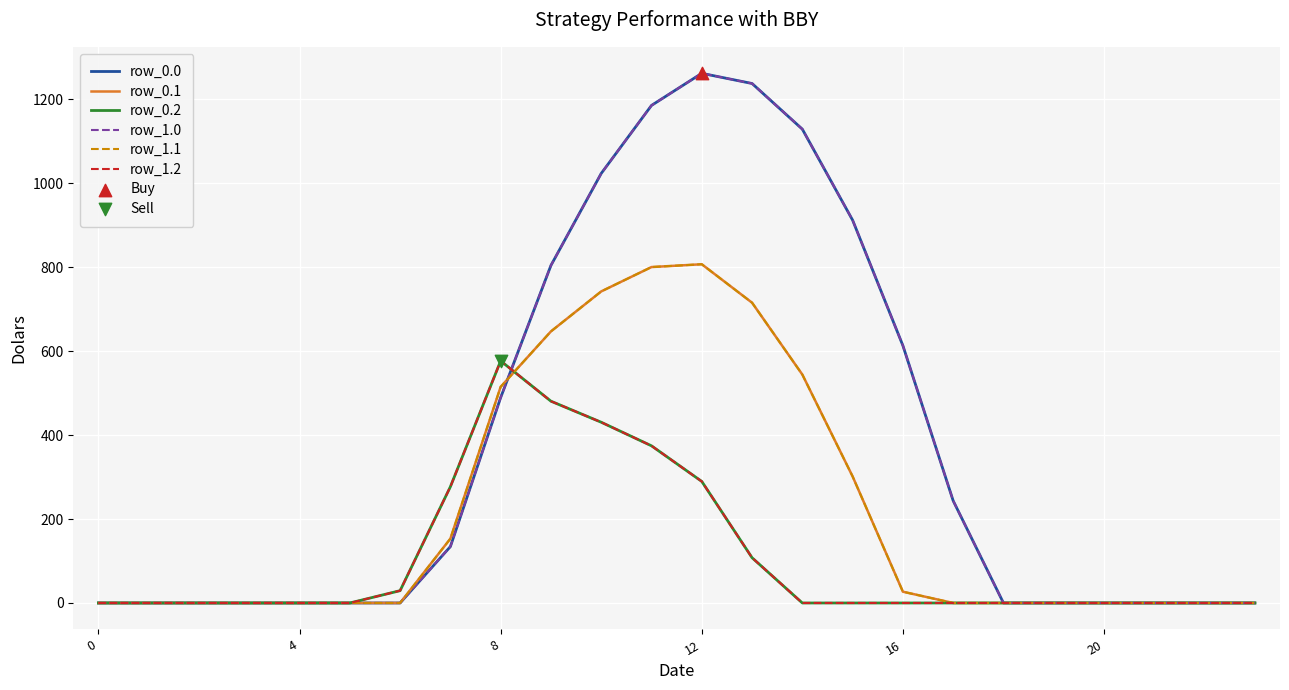

Which series has the largest total across all categories?

row_0.0